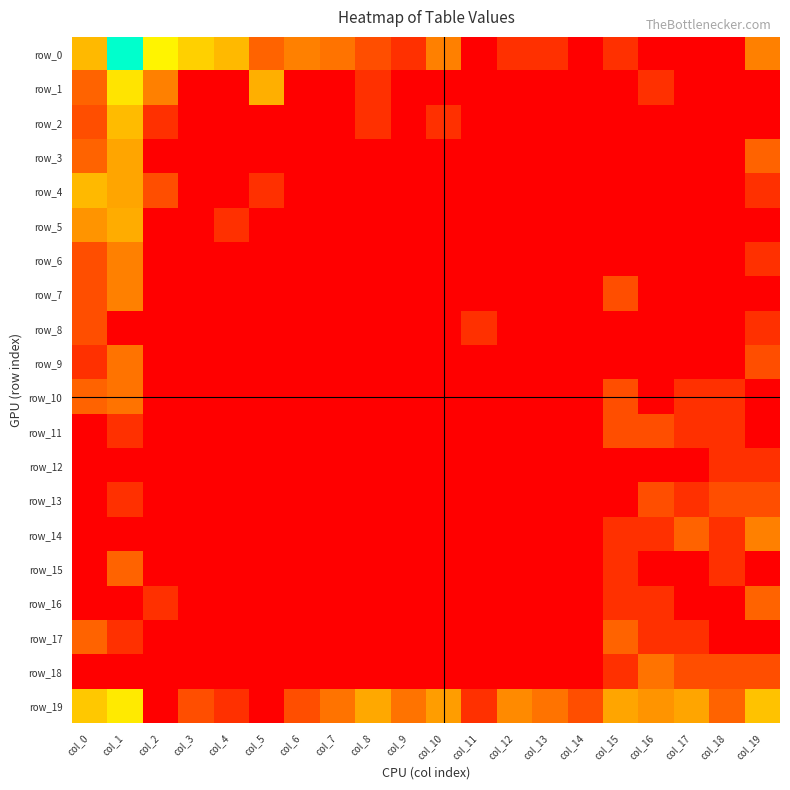

Which series changed the most between col_1 and col_7?

row_0